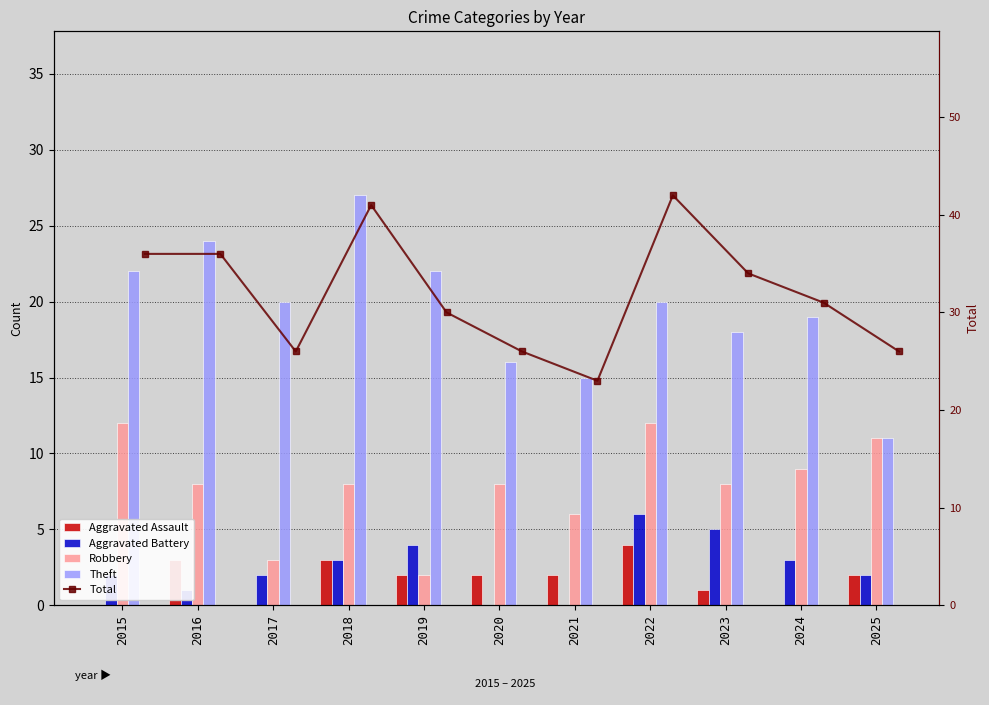

True or false: Total has a value of 43 at 2017.

False